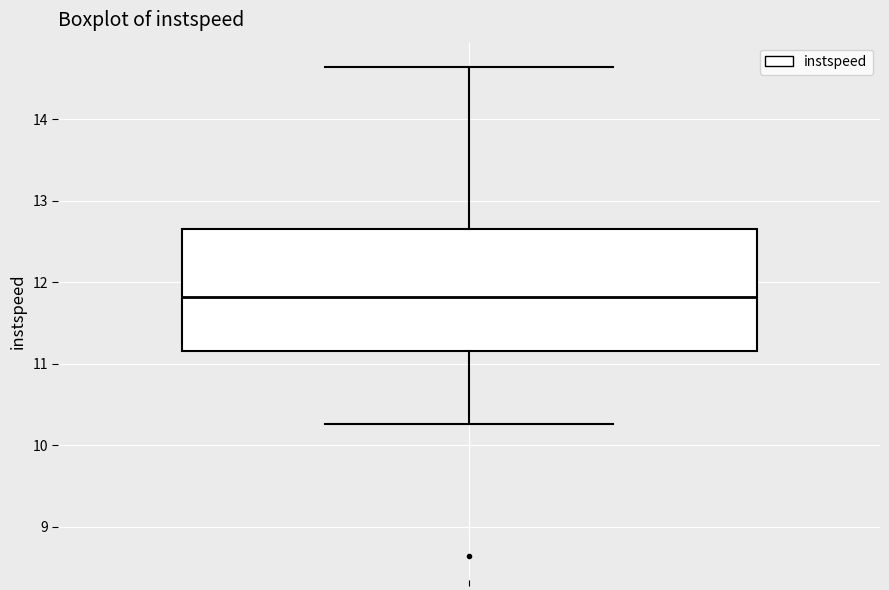

Transcribe this box plot: give where the median line is, the range the box spans, and where the two whiskers end, as read against the y-axis. The values are not printed on the chart, so give them approximately, as read against the axis.

median 11.8, box 11.2 to 12.7, whiskers 10.3 to 14.6